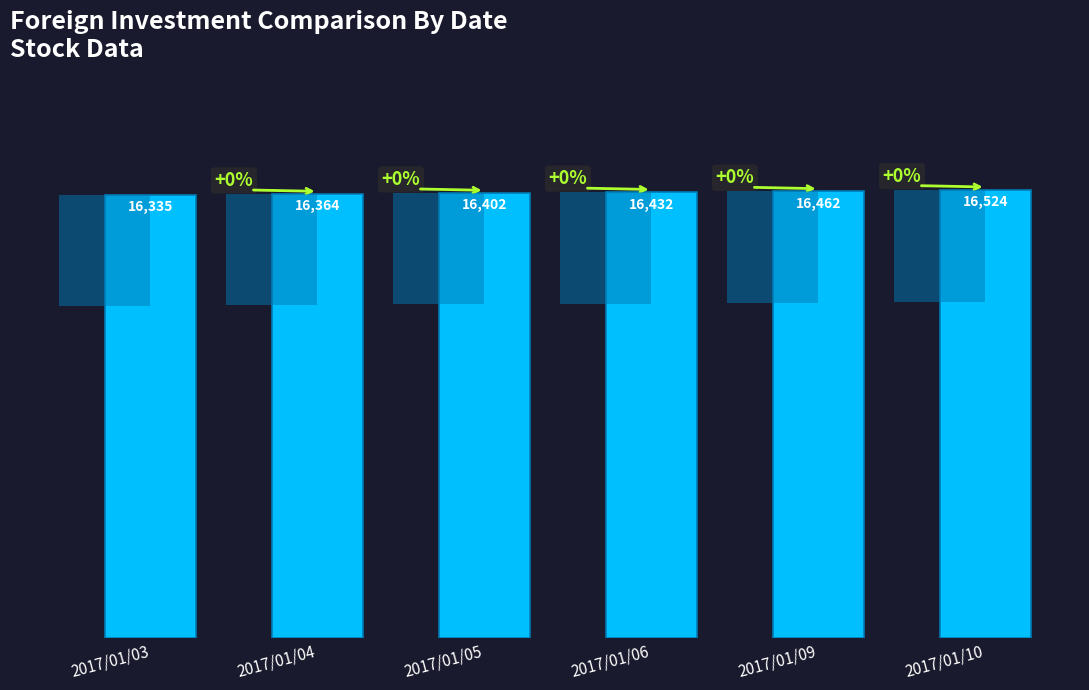

The value at 2017/01/03 is 23069. True or false?

False